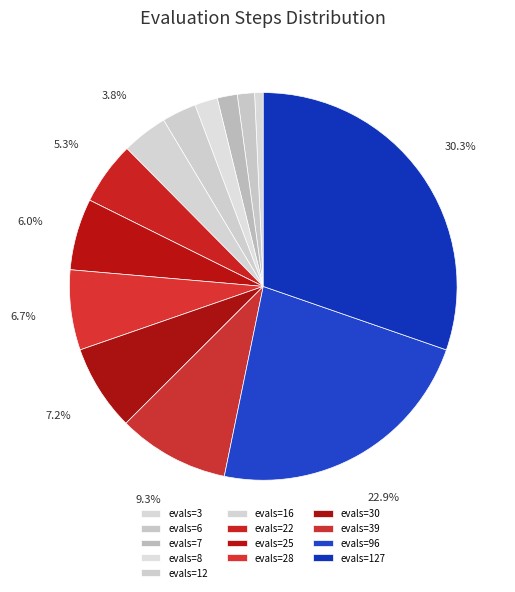

How many slices are in this pie chart?

13